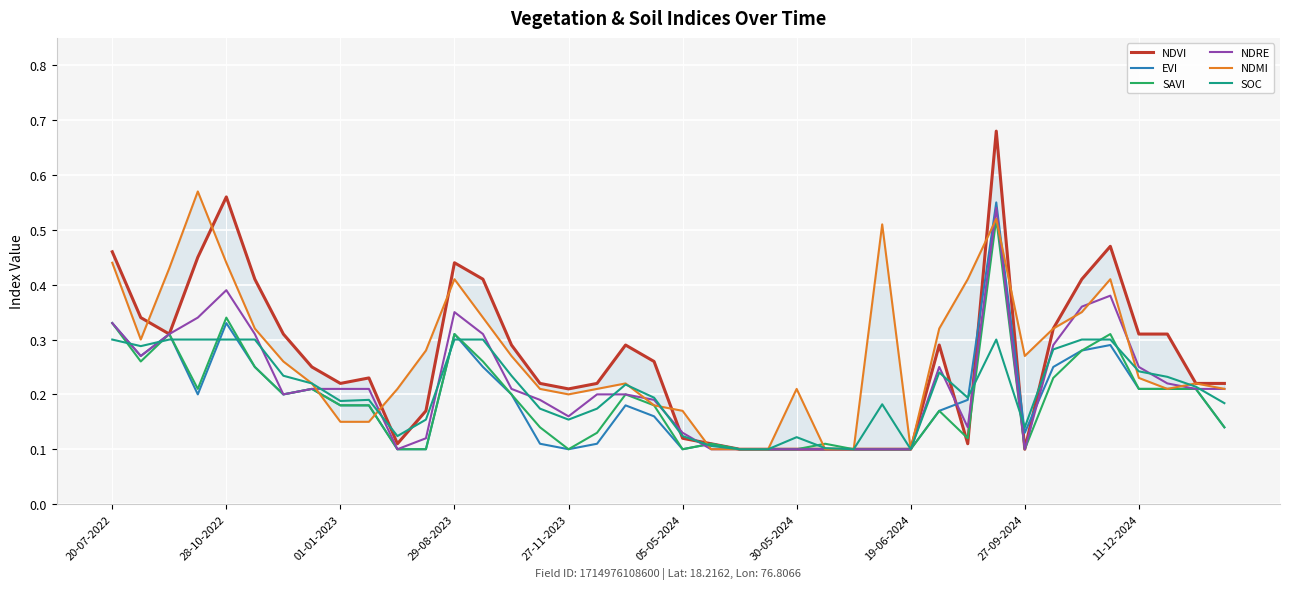

At how many categories does at least one series exceed 0?

40